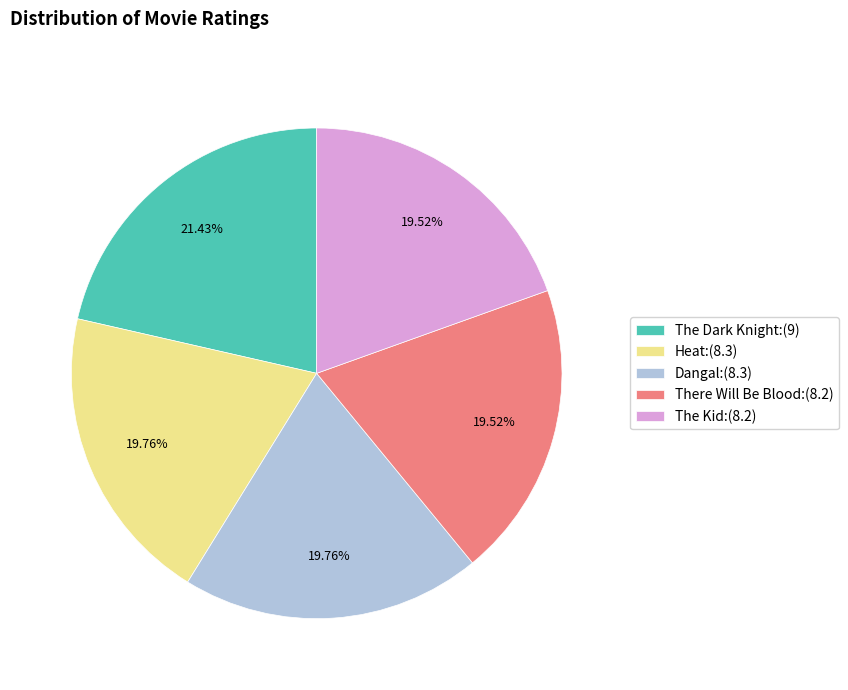

Is it true that The Dark Knight is 28% of the pie?

False